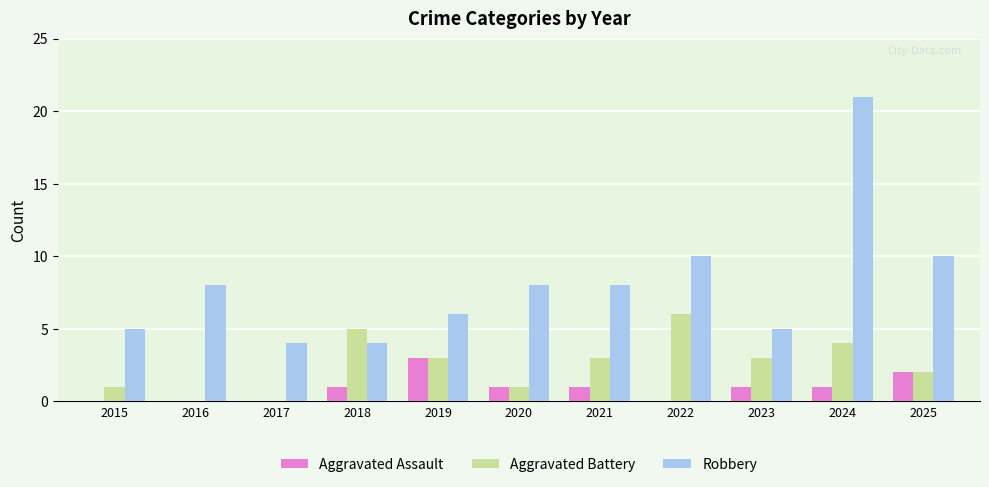

What is the sum of the Aggravated Battery values at 2023 and 2025?

5